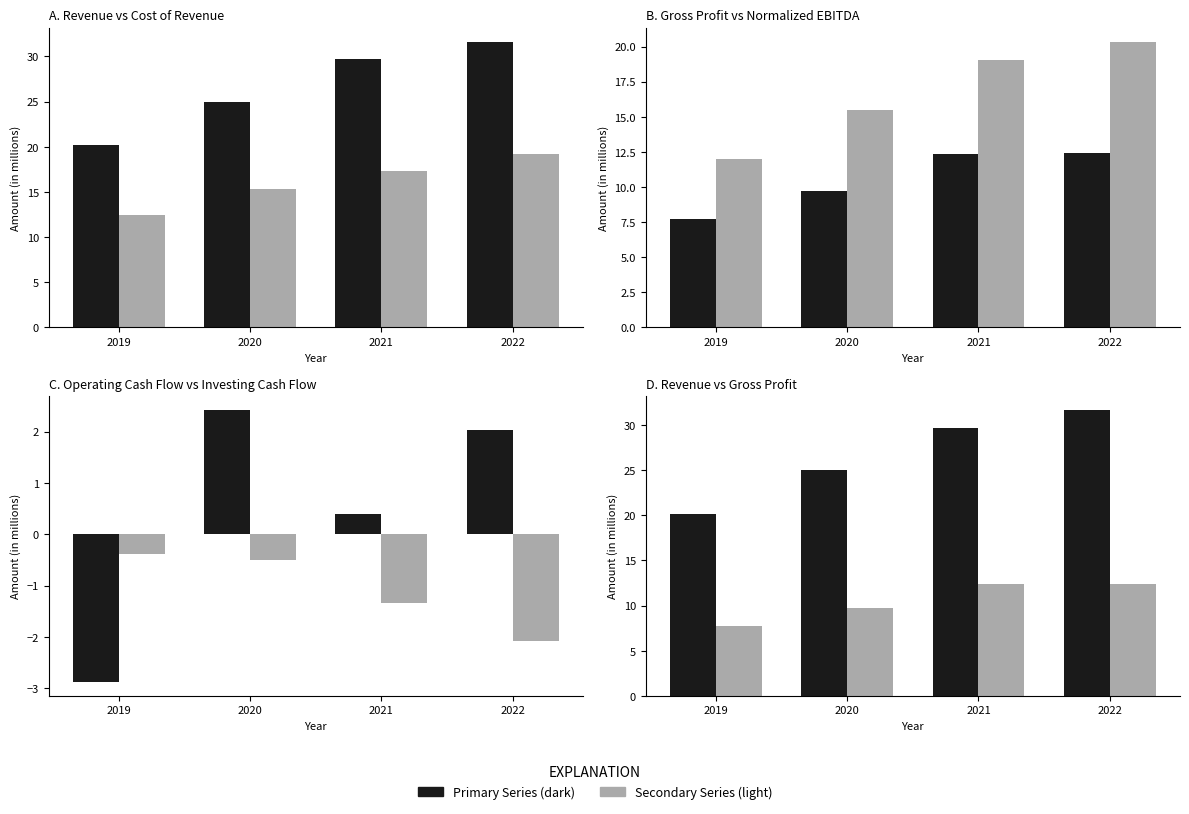

The value of Total Revenue at 2019 is 20.2. True or false?

True